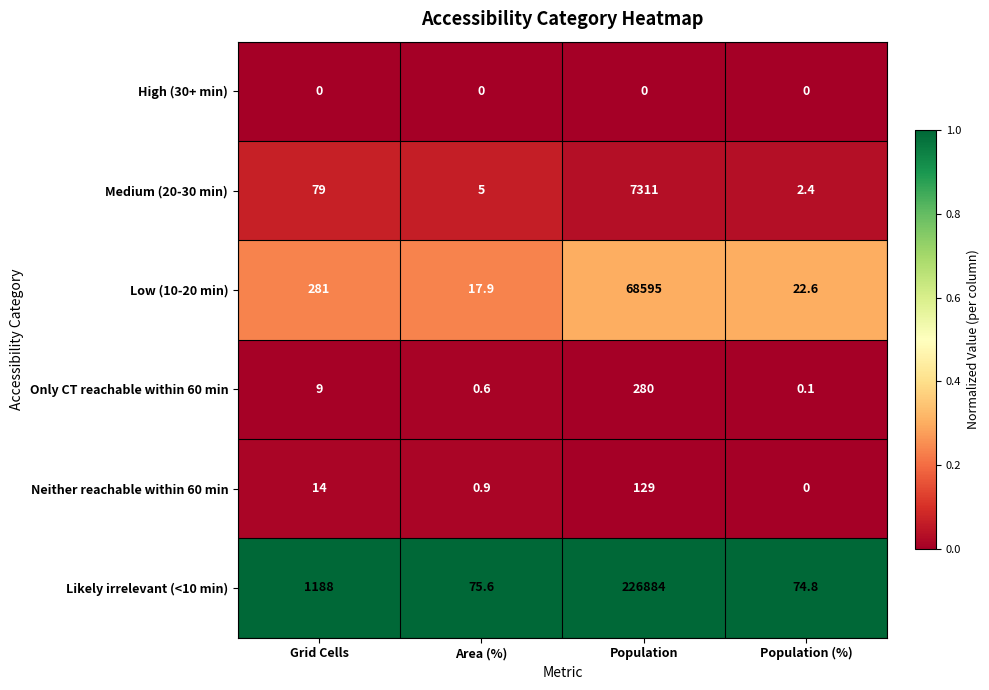

Reading right to left, list all the values displayed in this chart.

High (30+ min): Population (%)=0.0	Population=0.0	Area (%)=0.0	Grid Cells=0.0
Medium (20-30 min): Population (%)=2.4	Population=7311.0	Area (%)=5.0	Grid Cells=79.0
Low (10-20 min): Population (%)=22.6	Population=68595.0	Area (%)=17.9	Grid Cells=281.0
Only CT reachable within 60 min: Population (%)=0.1	Population=280.0	Area (%)=0.6	Grid Cells=9.0
Neither reachable within 60 min: Population (%)=0.0	Population=129.0	Area (%)=0.9	Grid Cells=14.0
Likely irrelevant (<10 min): Population (%)=74.8	Population=226884.0	Area (%)=75.6	Grid Cells=1188.0